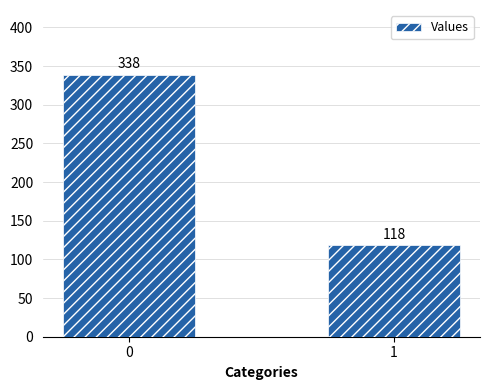

Reading left to right, extract all data points from this chart.

0=338	1=118